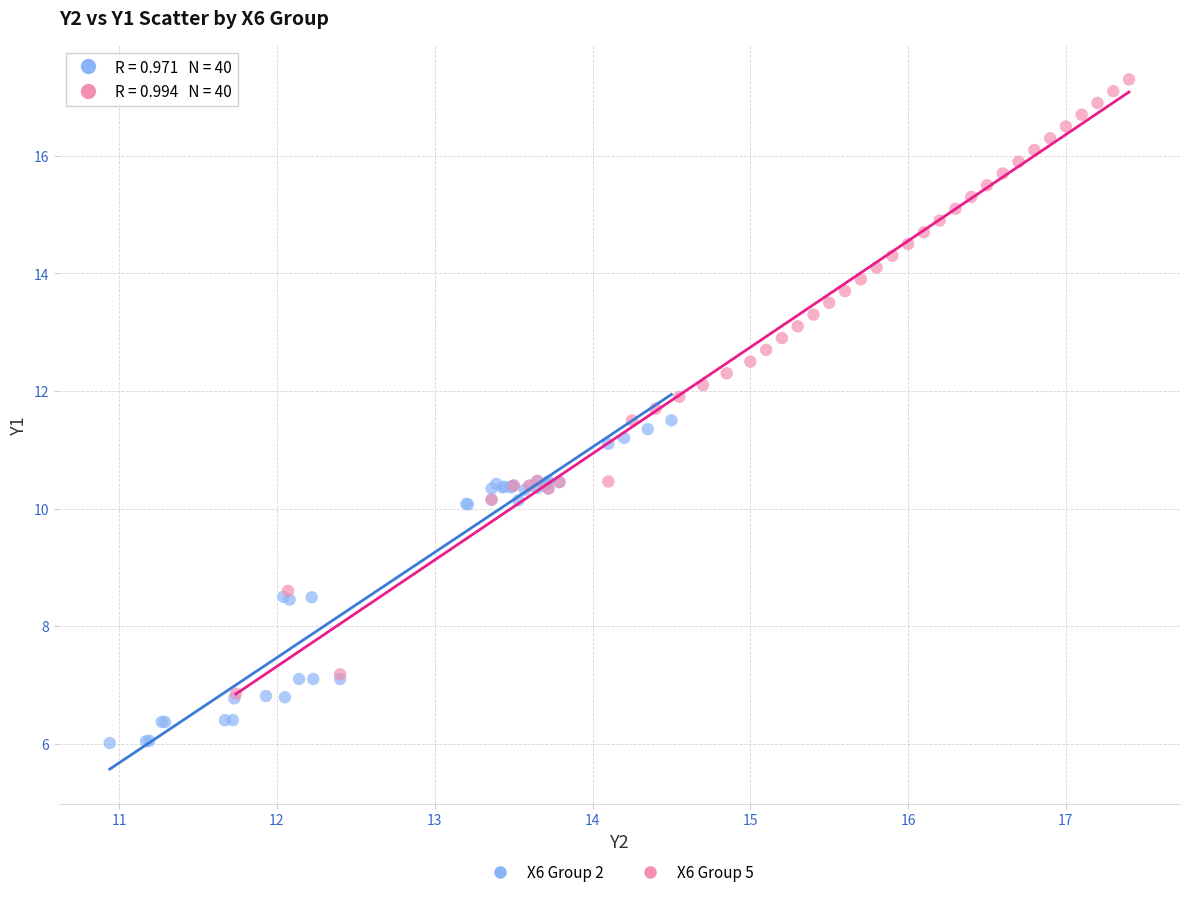

Which series has the largest Y range (max minus min)?

X6 Group 5